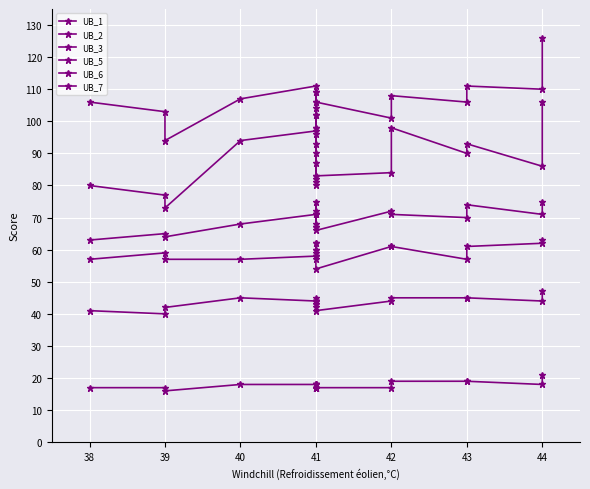

Reading right to left, extract all data points from this chart.

UB_1: 47	44	45	45	45	44	41	42	44	44	44	43	45	43	44	44	45	42	40	41
UB_2: 63	62	61	57	61	61	54	62	58	60	58	57	62	60	59	58	57	57	59	57
UB_3: 21	18	19	19	19	17	17	18	18	17	17	17	18	17	17	18	18	16	17	17
UB_5: 106	86	93	90	98	84	83	93	90	81	82	80	98	83	87	97	94	73	77	80
UB_6: 126	110	111	106	108	101	106	106	109	102	98	96	109	102	104	111	107	94	103	106
UB_7: 75	71	74	70	71	72	66	75	68	71	67	67	72	71	71	71	68	64	65	63